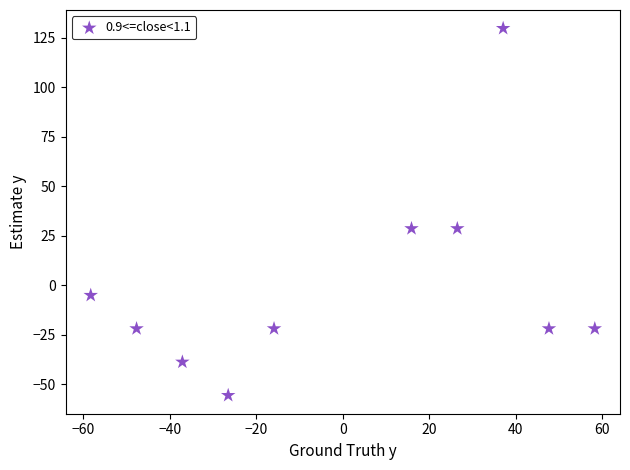

What is the range of X values (max minus min)?

116.6